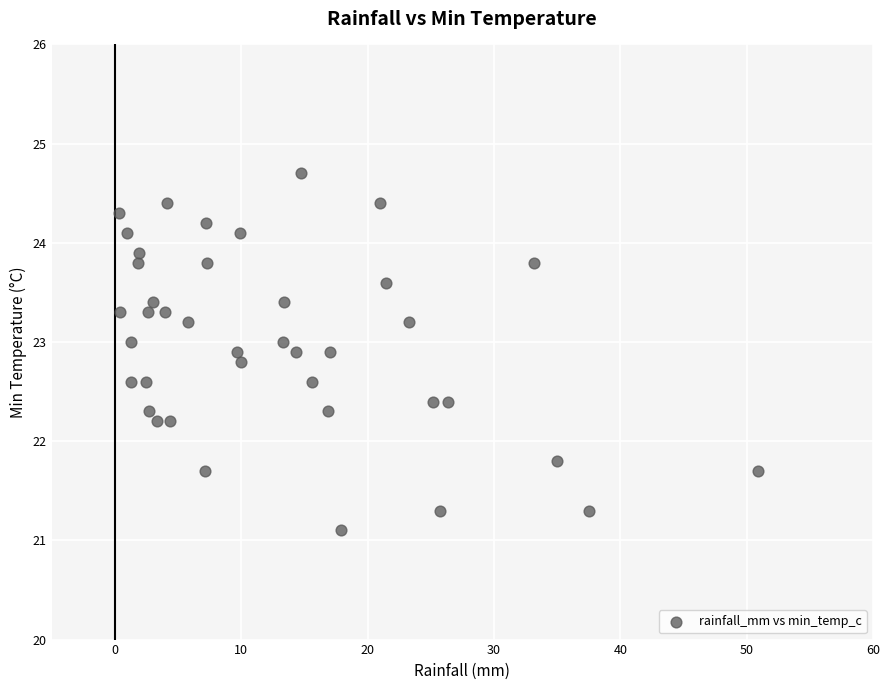

What is the range of Y values (max minus min)?

3.6